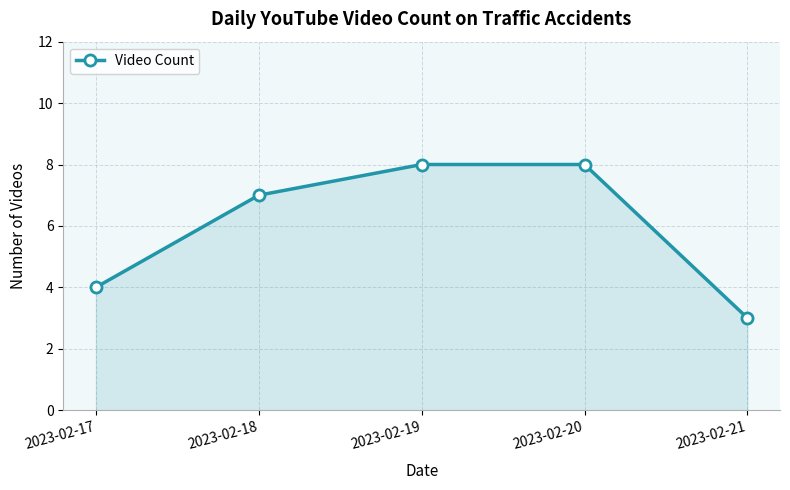

What is the value of the 4th point from the left?

8